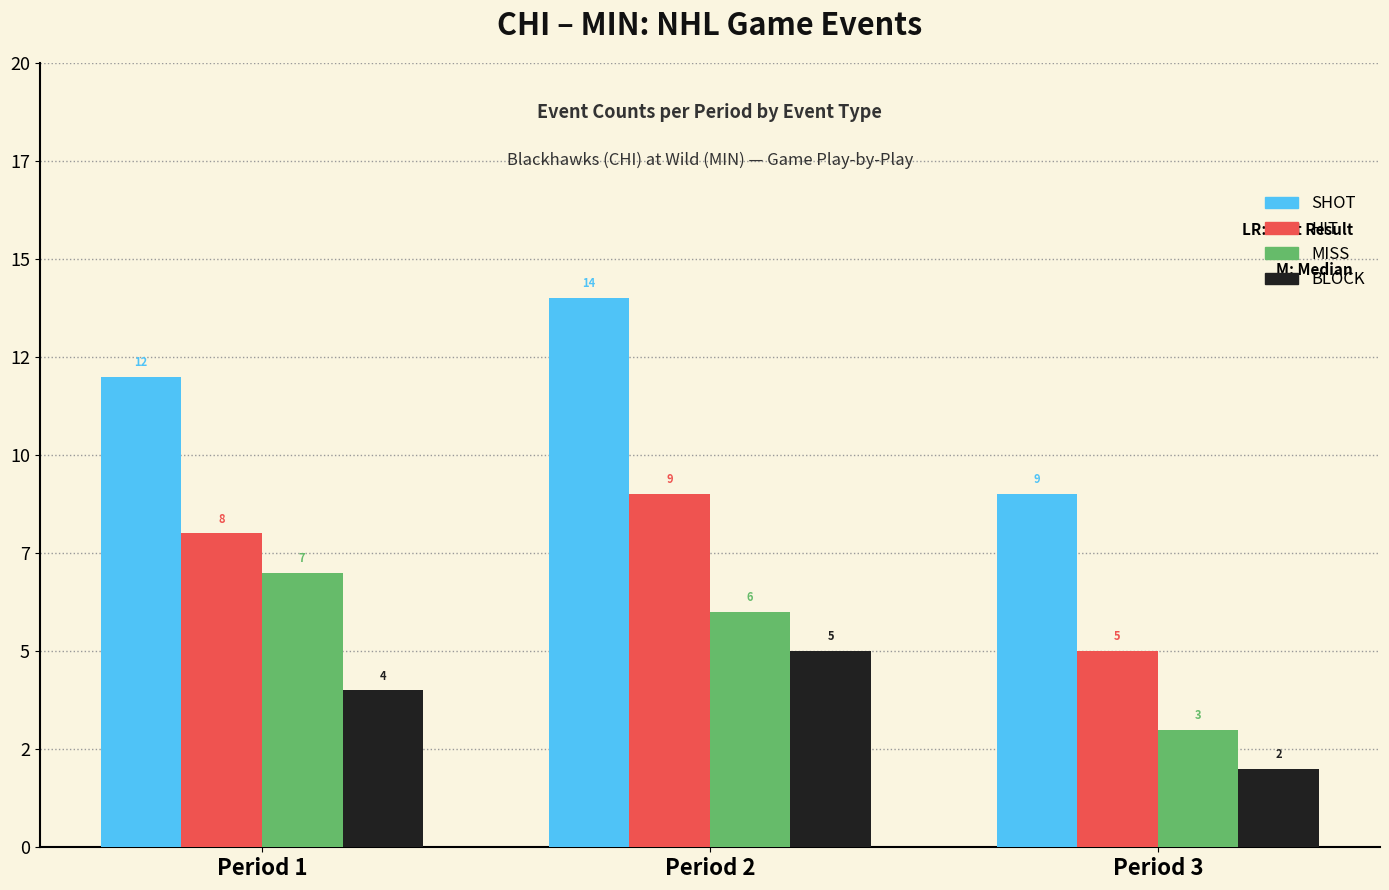

What are all the series names shown in the legend?

SHOT, HIT, MISS, BLOCK